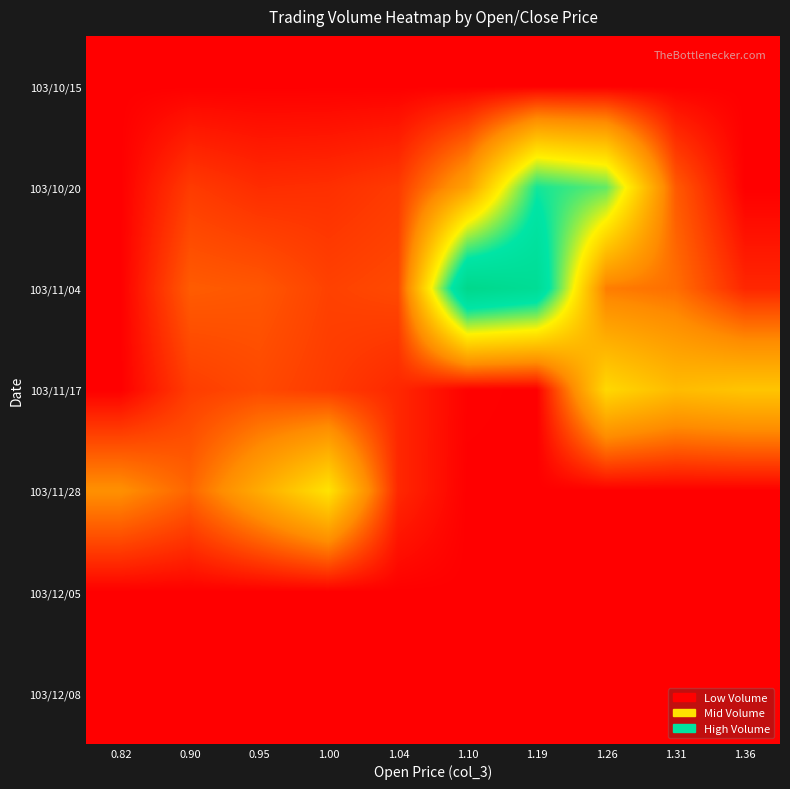

Reading right to left, transcribe all the data shown in this chart.

103/10/15: 1.36=0	1.31=0	1.26=0	1.19=0	1.10=0	1.04=0	1.00=0	0.95=0	0.90=0	0.82=0
103/10/20: 1.36=0	1.31=213660	1.26=926430	1.19=1028310	1.10=409850	1.04=139000	1.00=111520	0.95=105040	0.90=139320	0.82=0
103/11/04: 1.36=92250	1.31=259750	1.26=293940	1.19=1219970	1.10=1316010	1.04=172820	1.00=154700	0.95=205380	0.90=216320	0.82=0
103/11/17: 1.36=549580	1.31=513000	1.26=624000	1.19=0	1.10=5350	1.04=93830	1.00=140020	0.95=172700	0.90=144250	0.82=0
103/11/28: 1.36=0	1.31=0	1.26=0	1.19=0	1.10=0	1.04=95040	1.00=666930	0.95=447550	0.90=237800	0.82=343260
103/12/05: 1.36=0	1.31=0	1.26=0	1.19=0	1.10=0	1.04=0	1.00=0	0.95=0	0.90=0	0.82=0
103/12/08: 1.36=0	1.31=0	1.26=0	1.19=0	1.10=0	1.04=0	1.00=0	0.95=0	0.90=0	0.82=0